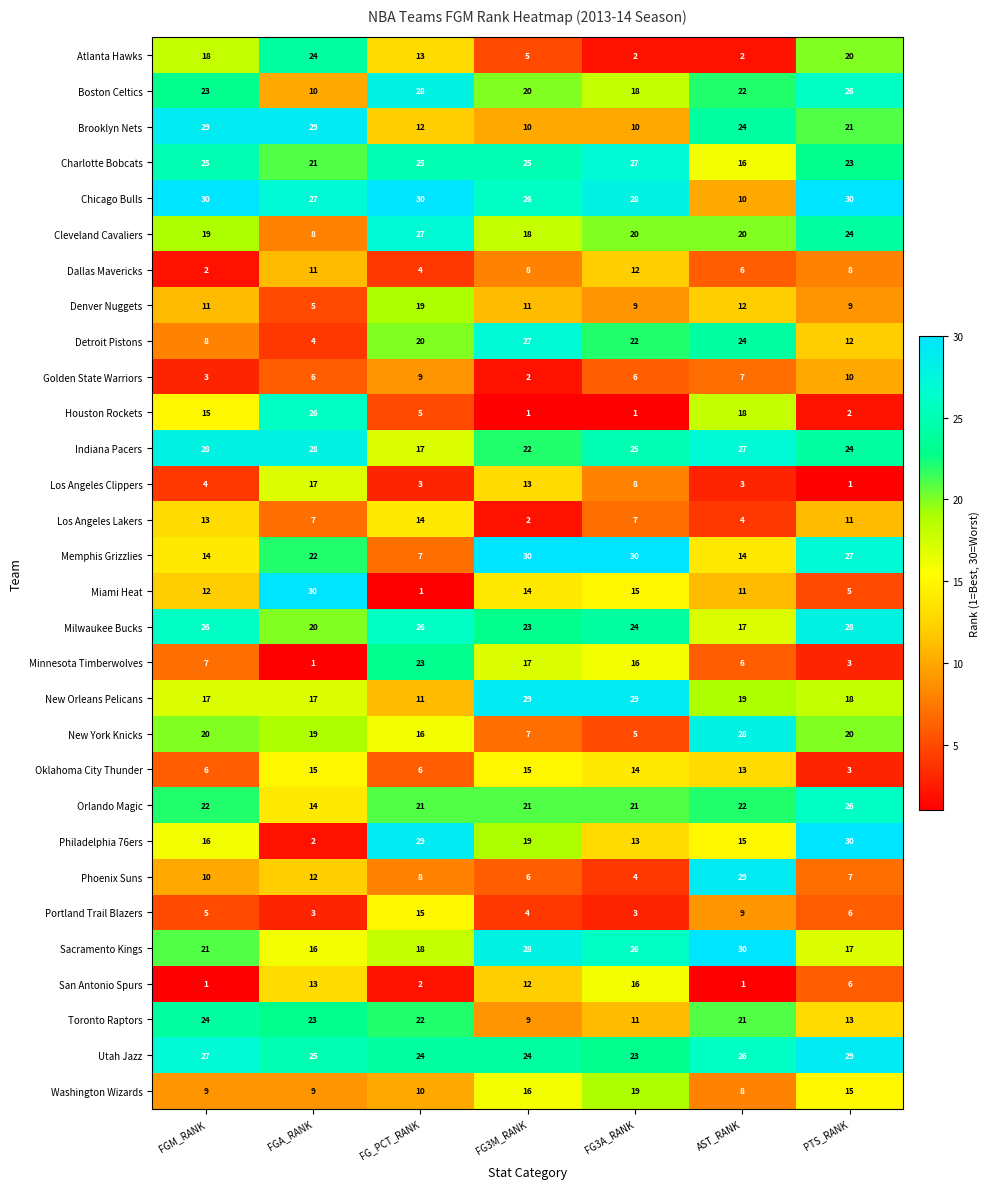

At which label does Phoenix Suns reach its peak?

AST_RANK